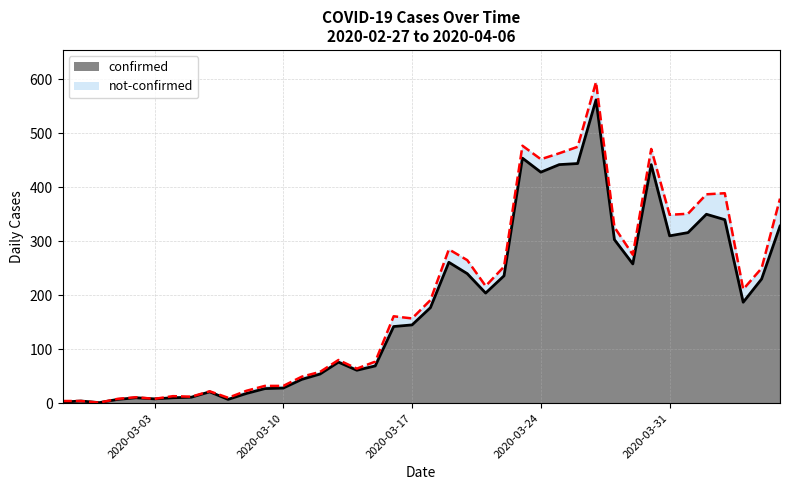

True or false: the data shows 705 at 2020-03-26.

False